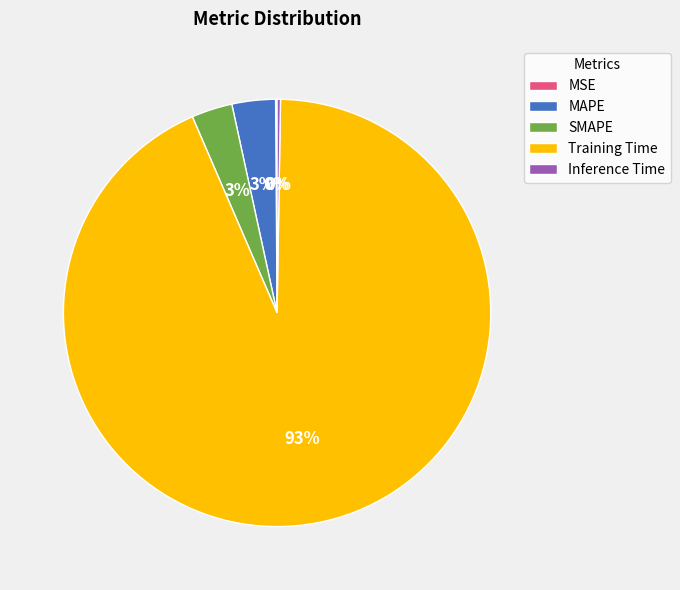

What percentage is the MAPE slice, to the nearest percent?

3%